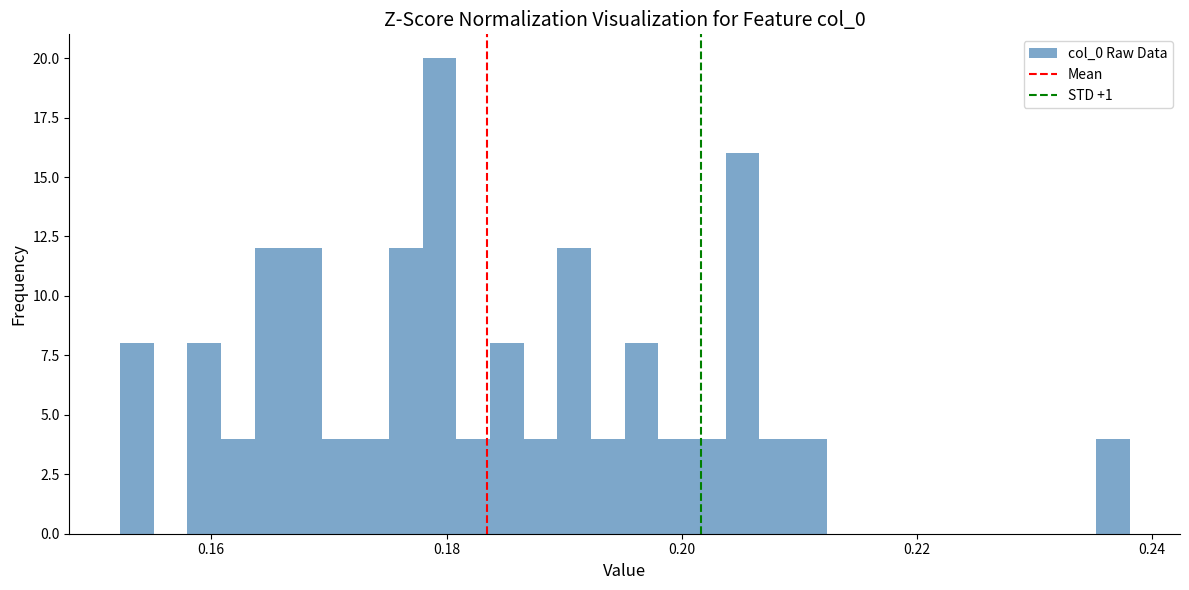

Around what value on the x-axis is the tallest bar? Give the approximate position of its centre, as read against the axis.

0.180